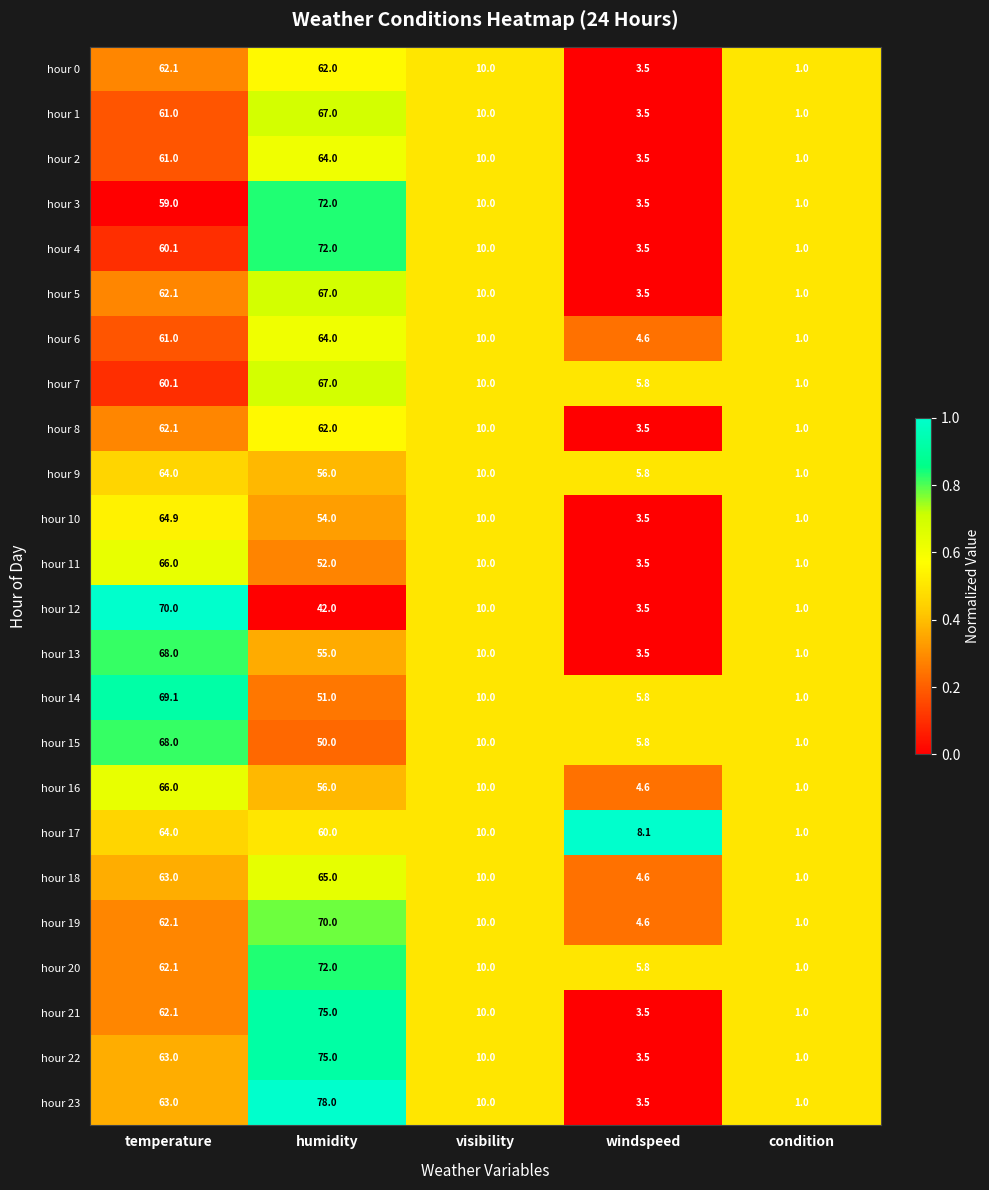

Which series has the largest total across all categories?

hour 23